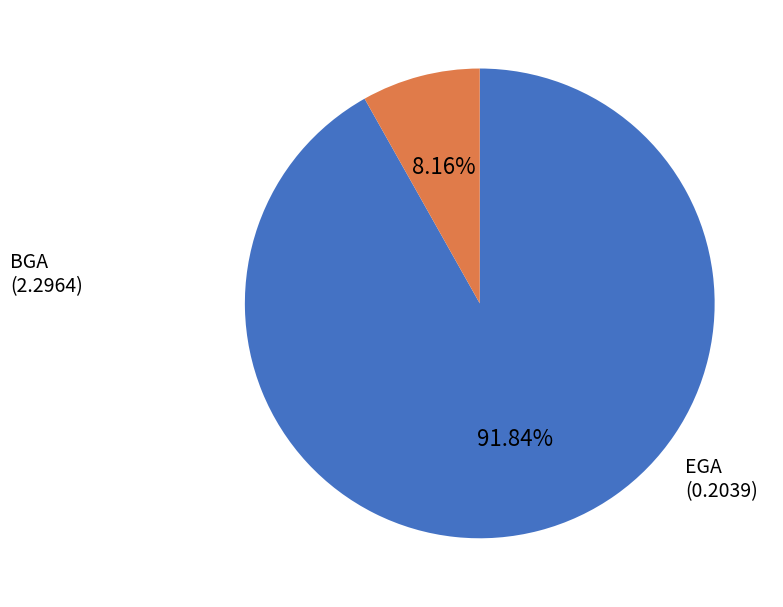

Is there any slice that represents more than half of the pie?

Yes